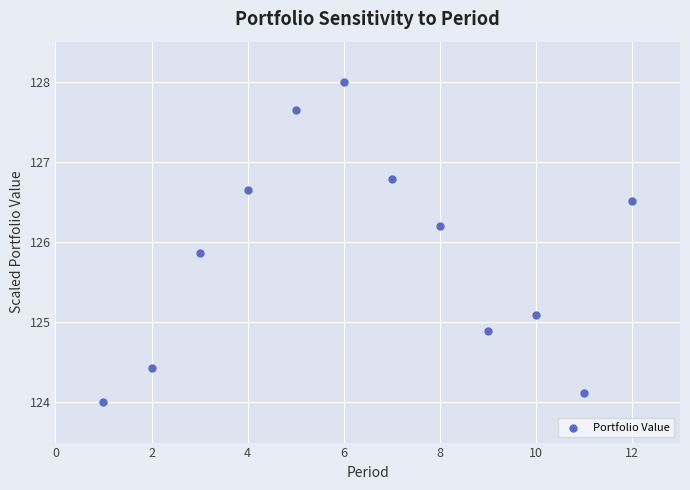

What is the range of Y values (max minus min)?

4.0